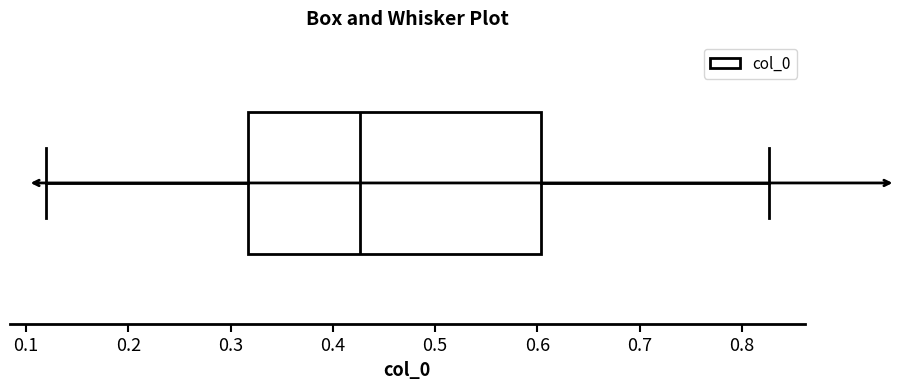

Read this box plot against the x-axis: the position of the median line, the range covered by the box, and the ends of both whiskers. The values are not printed on the chart, so give them approximately, as read against the axis.

median 0.43, box 0.32 to 0.60, whiskers 0.12 to 0.83